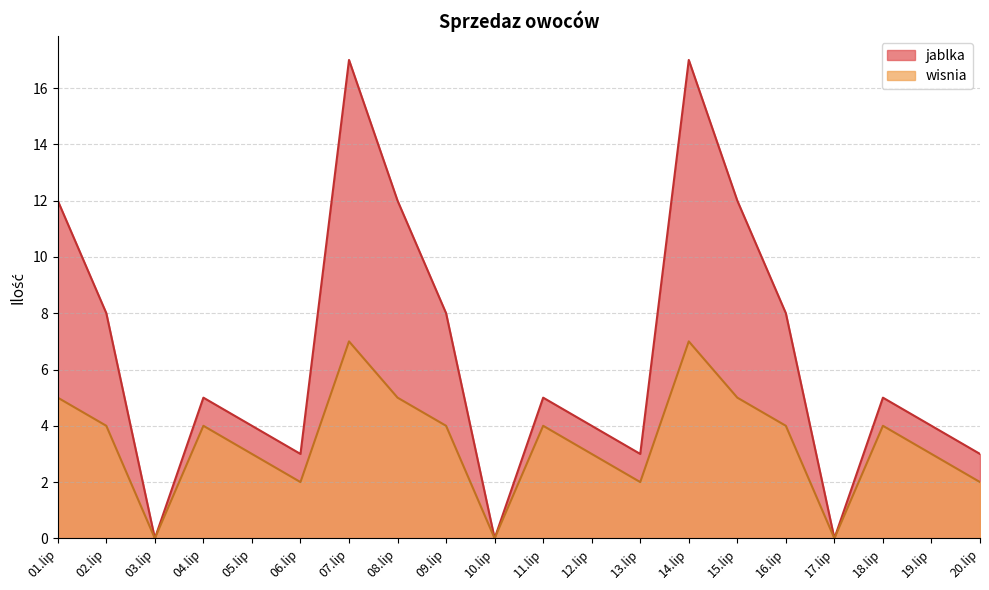

Which series has the largest total across all categories?

jablka